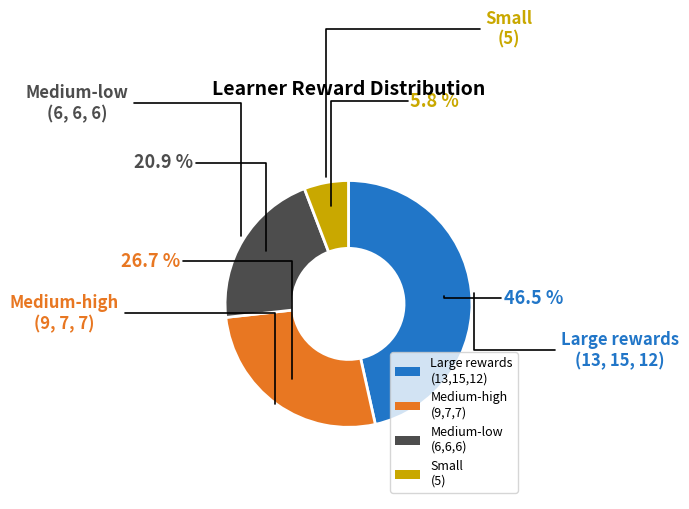

What is the ratio of the value at Large rewards (13,15,12) to the value at Medium-low (6,6,6)?

2.2